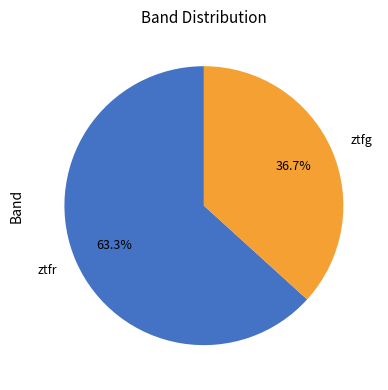

Does ztfg account for over 50% of the chart?

No